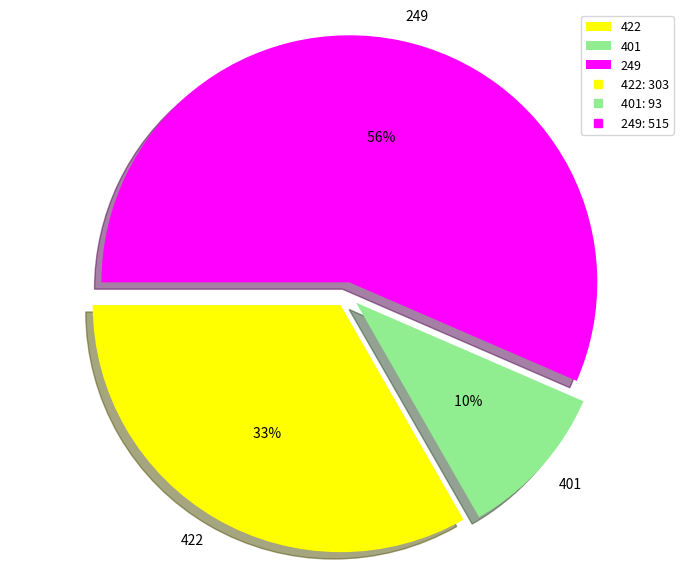

To the nearest percent, what portion does 422 represent?

33%